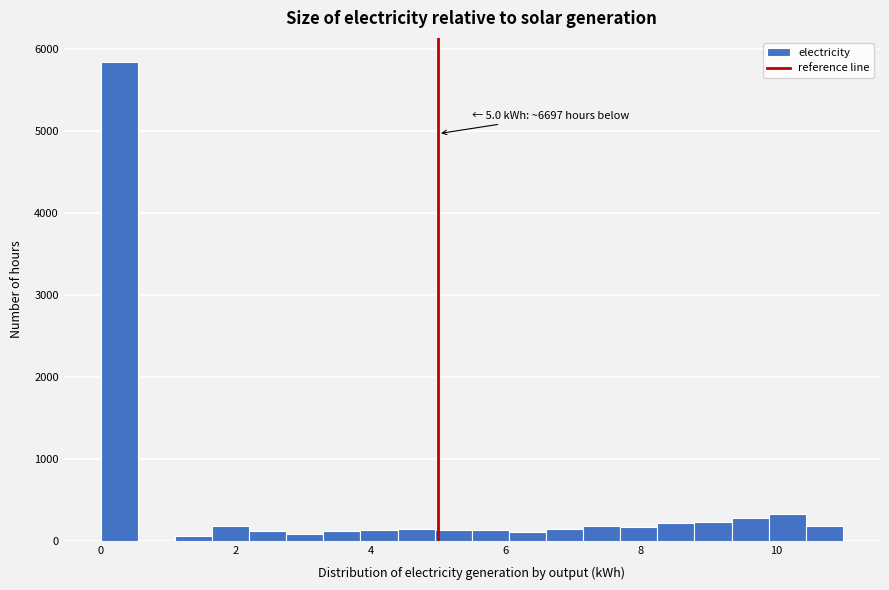

Read against the x-axis, roughly where is the centre of the tallest bar?

0.2